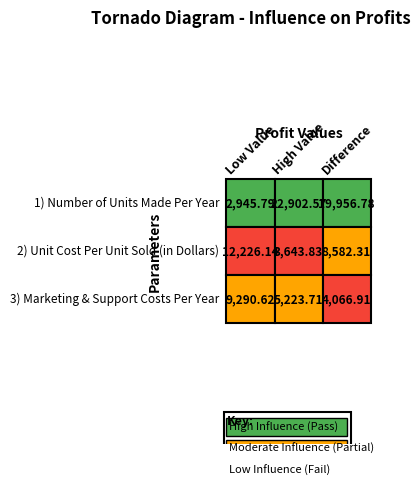

Is it true that 1) Number of Units Made Per Year equals 30516.4 at 2?

False